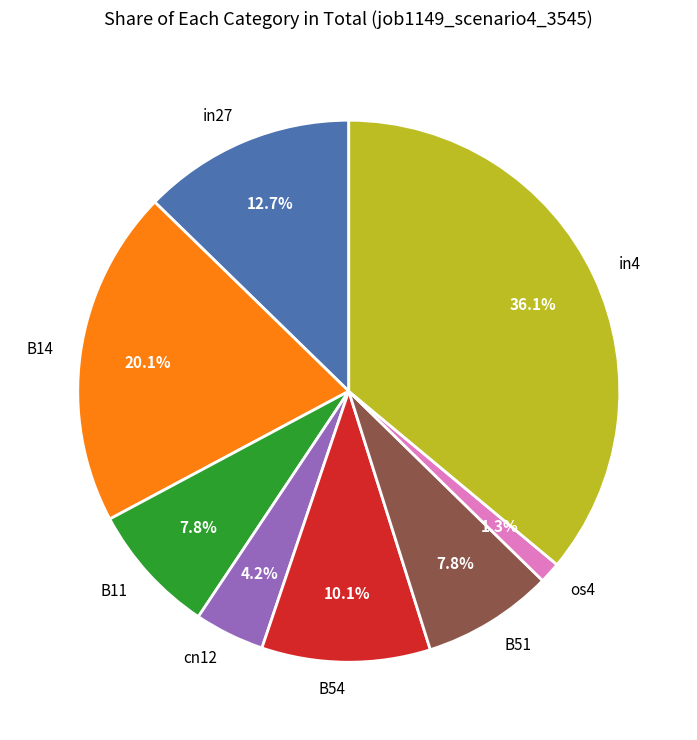

Is there a majority slice in this chart?

No